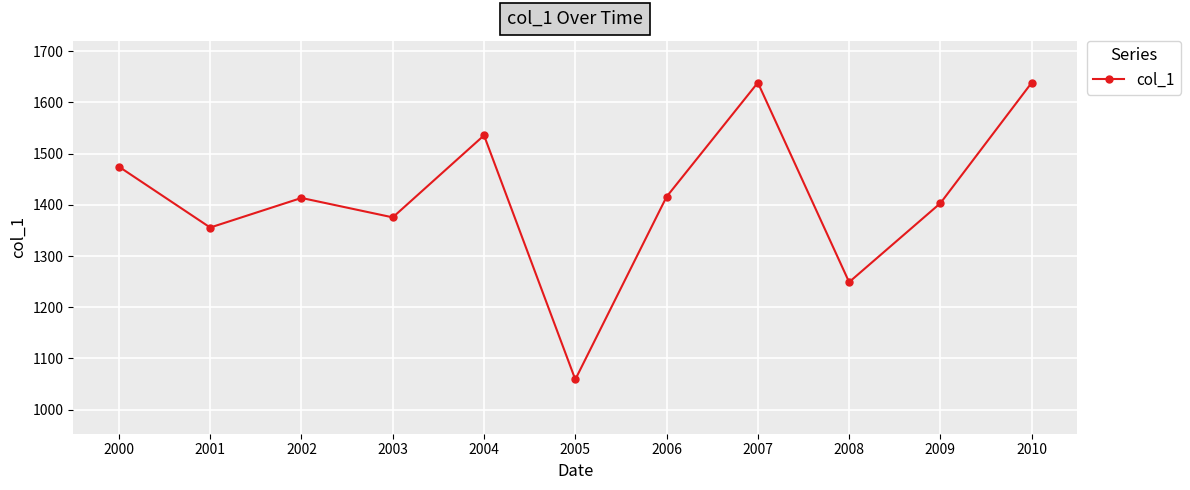

What is the change in value from 2007 to 2009?

-235.4